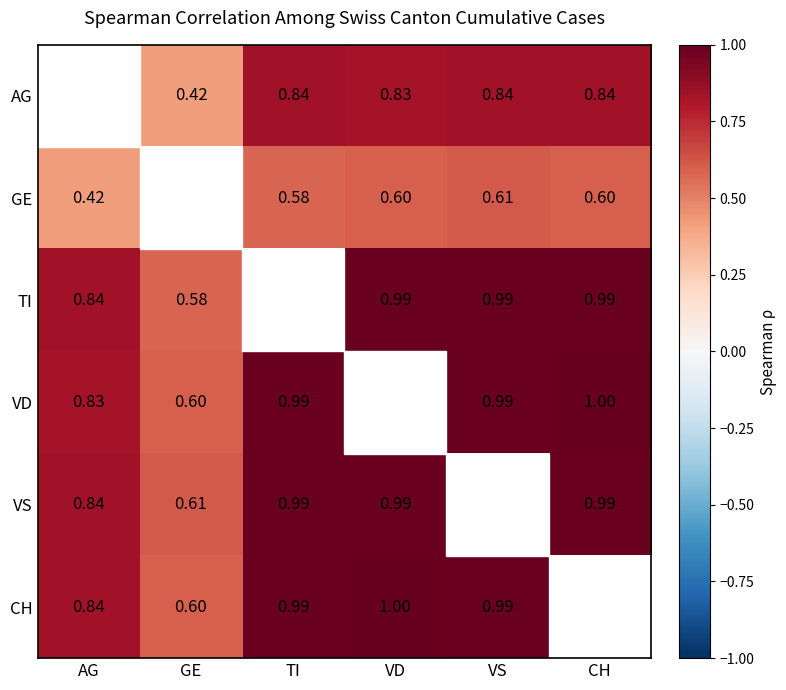

The GE series shows 0.2 at AG. True or false?

False